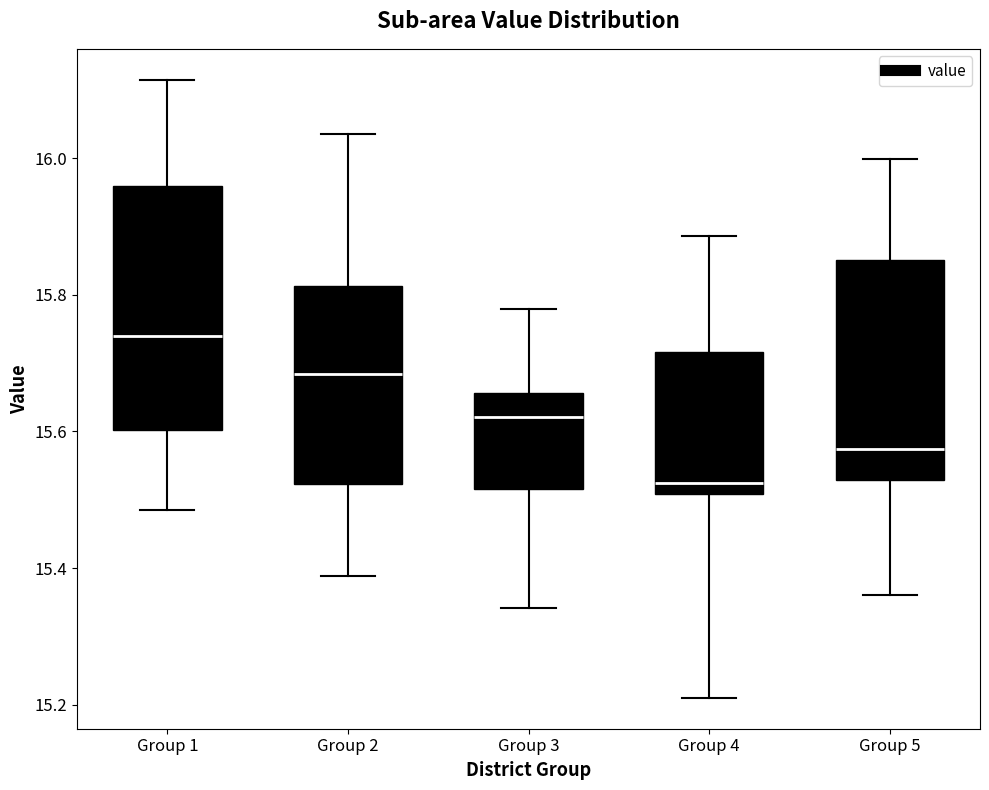

Comparing the boxes themselves (not the whiskers), which one is the tallest?

Group 1